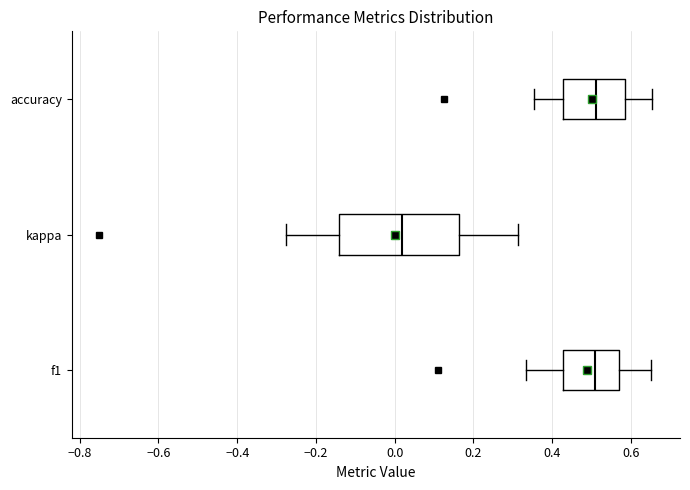

Reading bottom to top, read every box against the x-axis: the position of its median line, the range the box covers, and the ends of its whiskers. The values are not printed on the chart, so give them approximately, as read against the axis.

f1: median 0.50, box 0.42 to 0.56, whiskers 0.34 to 0.66
kappa: median 0.02, box -0.14 to 0.16, whiskers -0.28 to 0.32
accuracy: median 0.52, box 0.42 to 0.58, whiskers 0.36 to 0.66